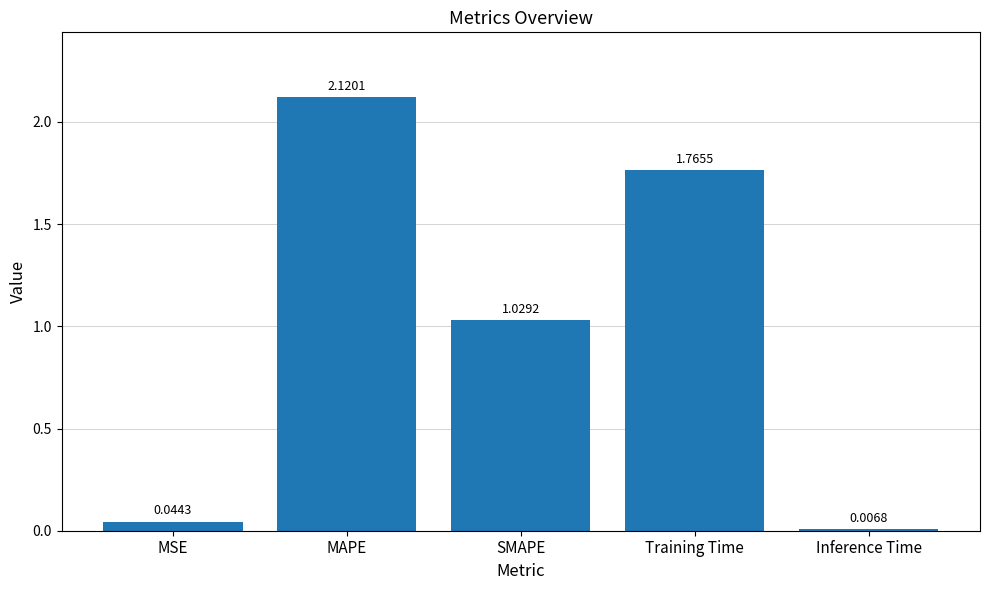

What is the sum of the values at Training Time and MAPE?

3.9